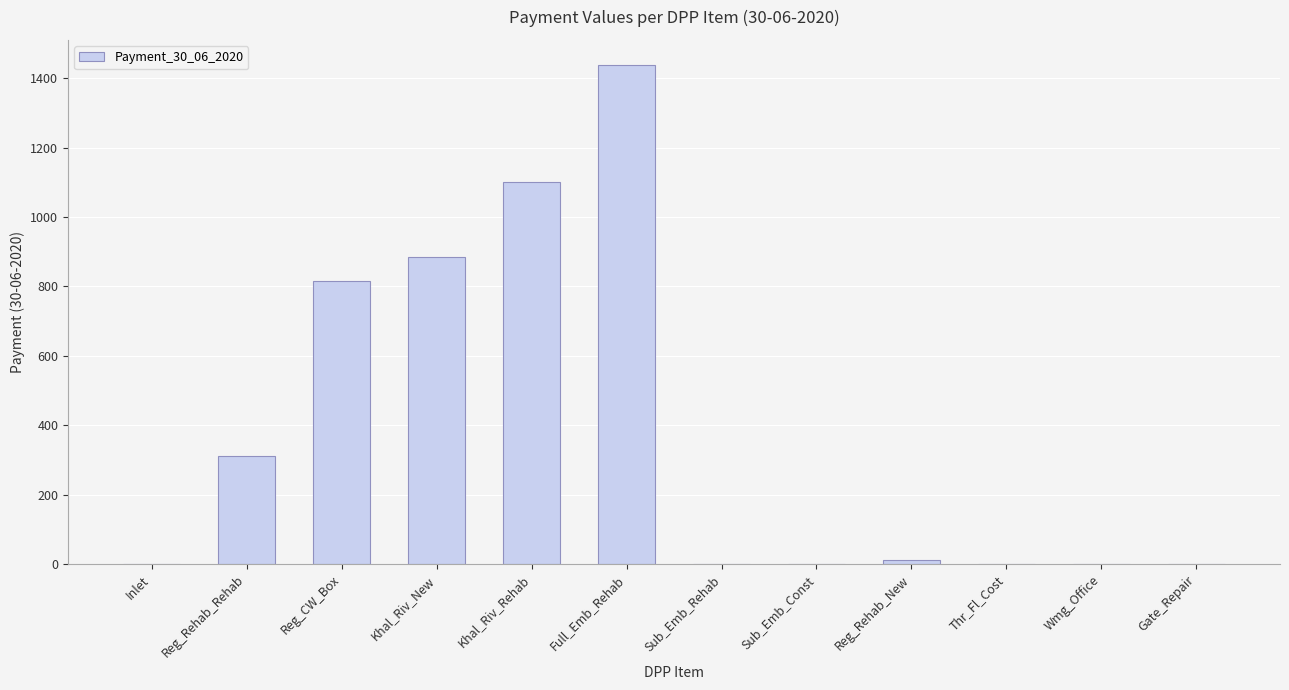

Between Reg_Rehab_New and Reg_CW_Box, which is larger?

Reg_CW_Box